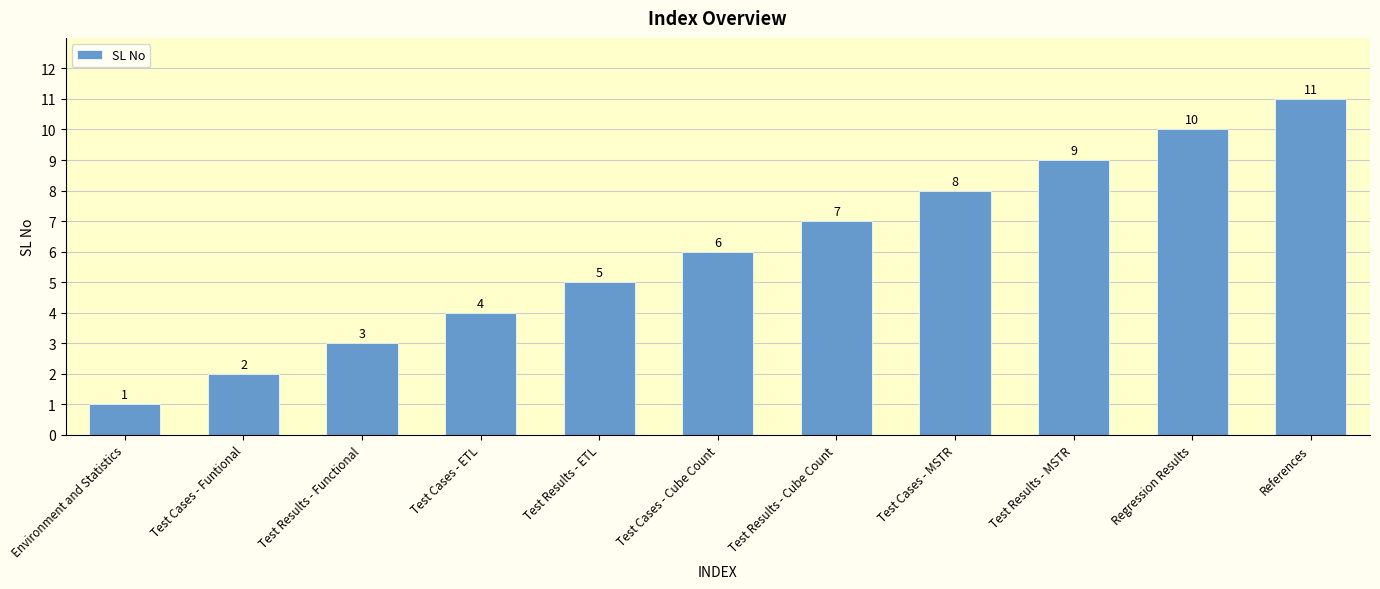

Where is the data nearest to the value 6?

Test Cases - Cube Count